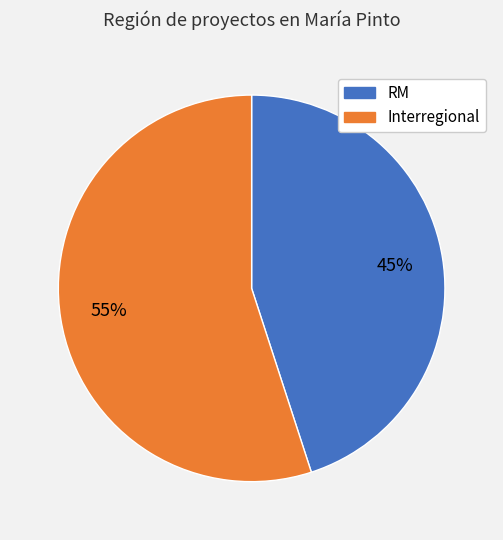

To the nearest percent, what is the difference between the largest and smallest slice percentages?

10%